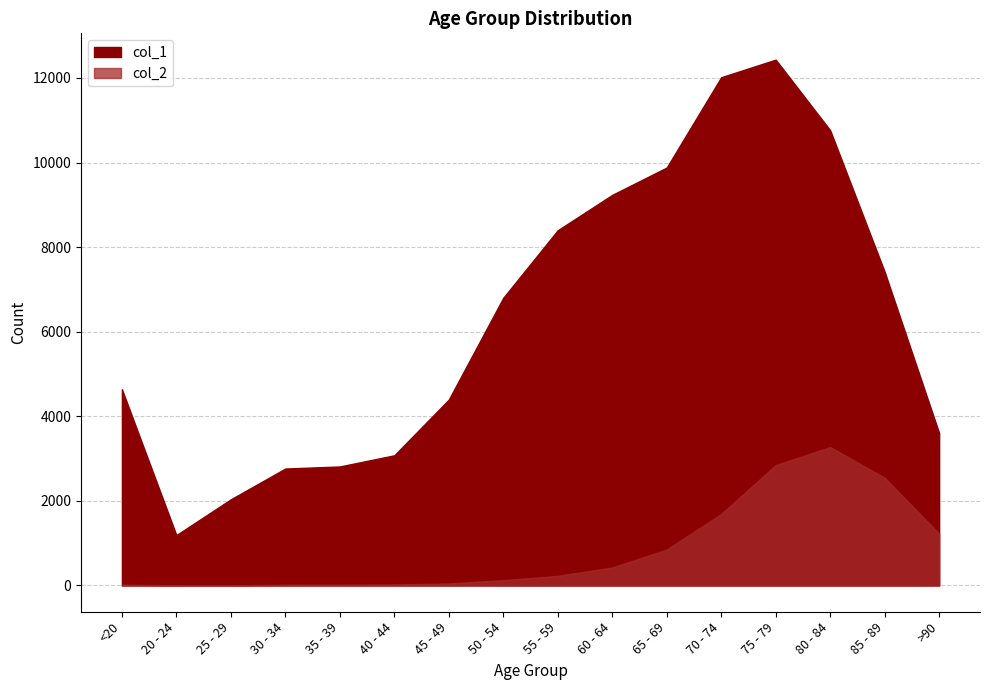

Which category has the highest value across all series?

75 - 79